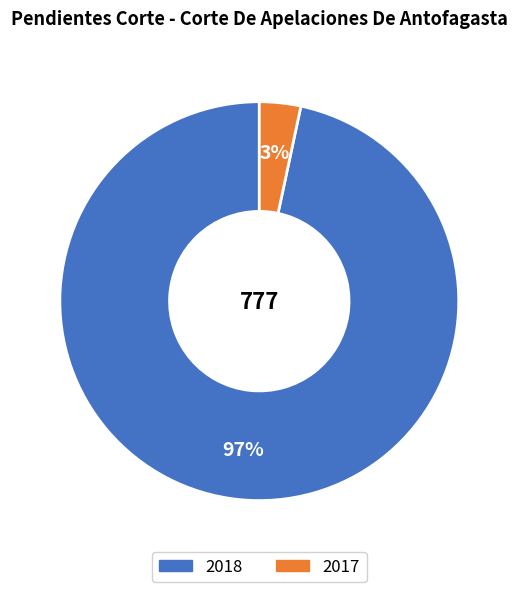

To the nearest percent, what is the average slice percentage?

50%